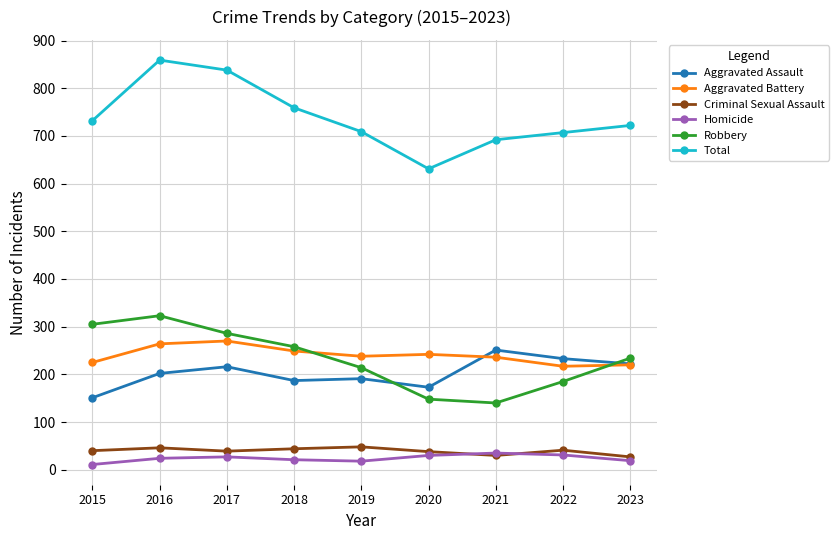

What is the value of the Robbery point at the 5th from the left?

214